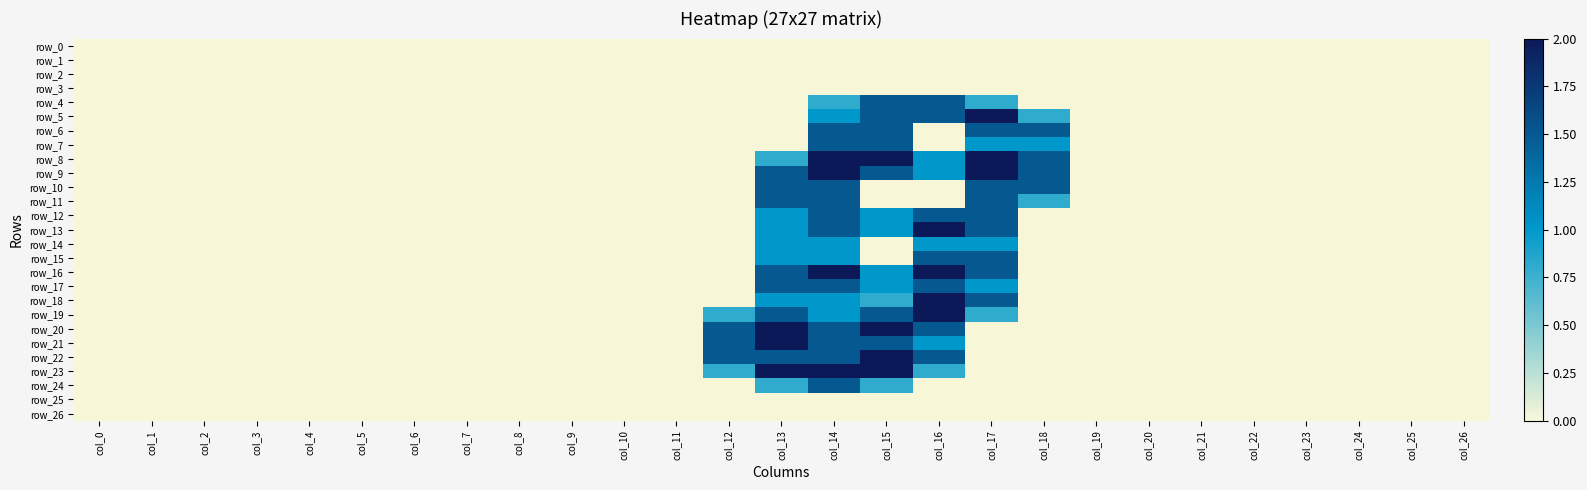

What is the difference between the second highest and minimum values in the row_10 series?

1.5